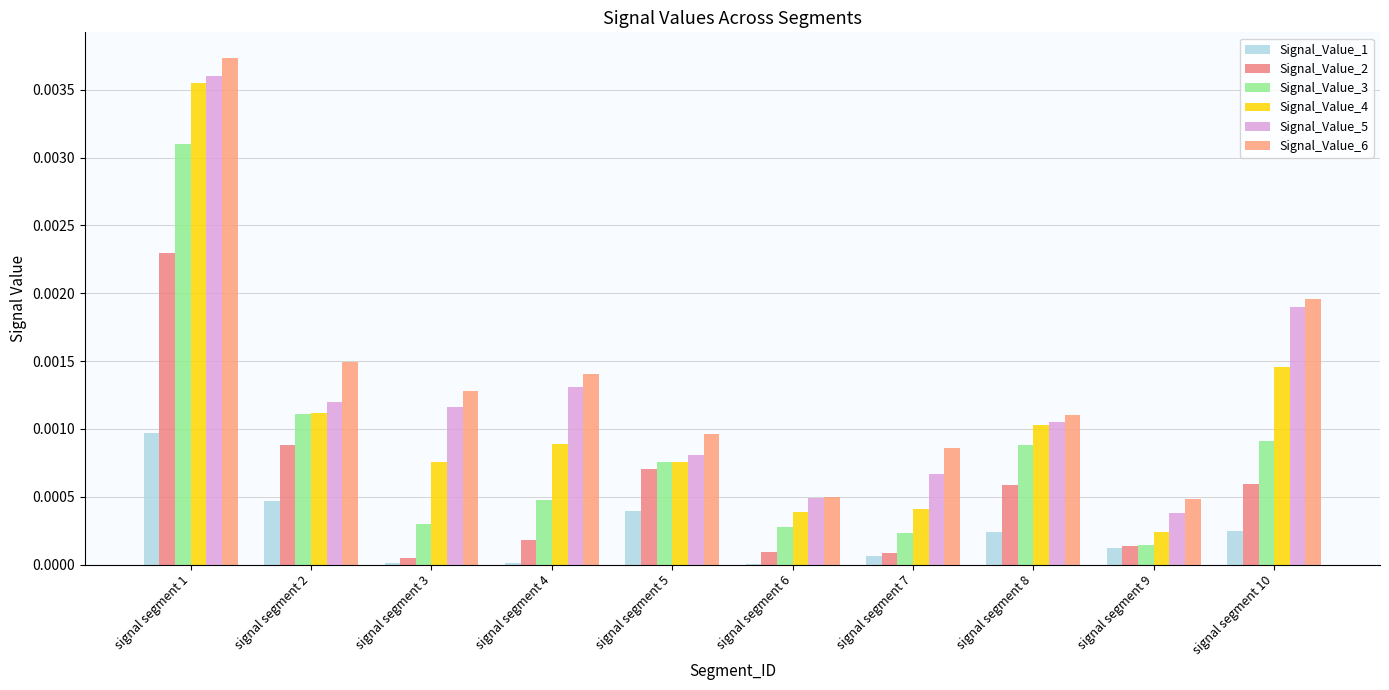

What are all the series names shown in the legend?

Signal_Value_1, Signal_Value_2, Signal_Value_3, Signal_Value_4, Signal_Value_5, Signal_Value_6